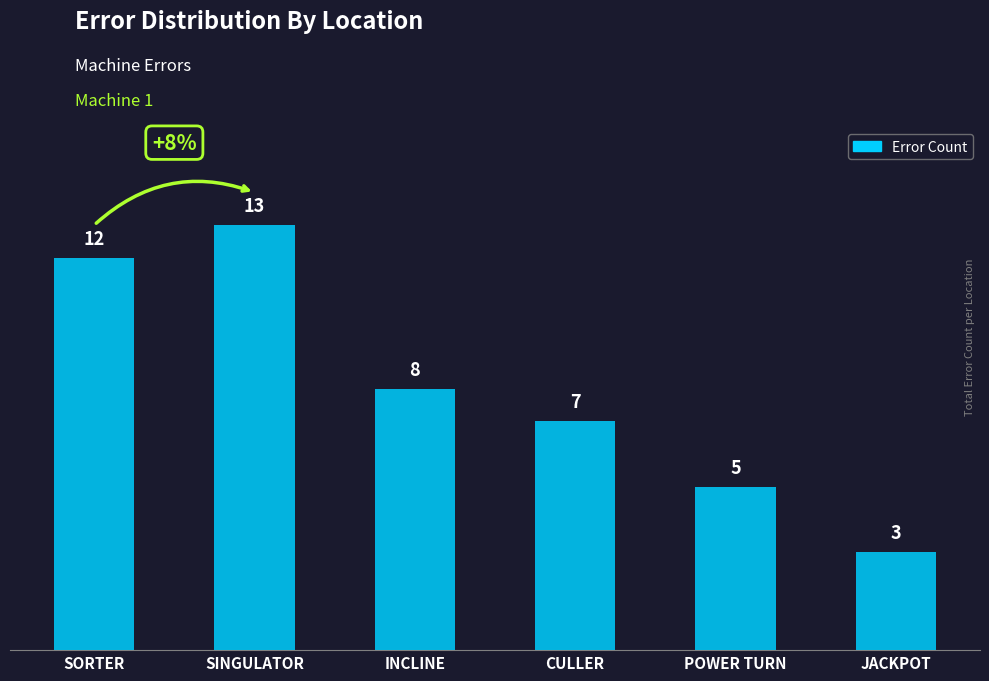

Rank the categories by value from lowest to highest.

JACKPOT, POWER TURN, CULLER, INCLINE, SORTER, SINGULATOR